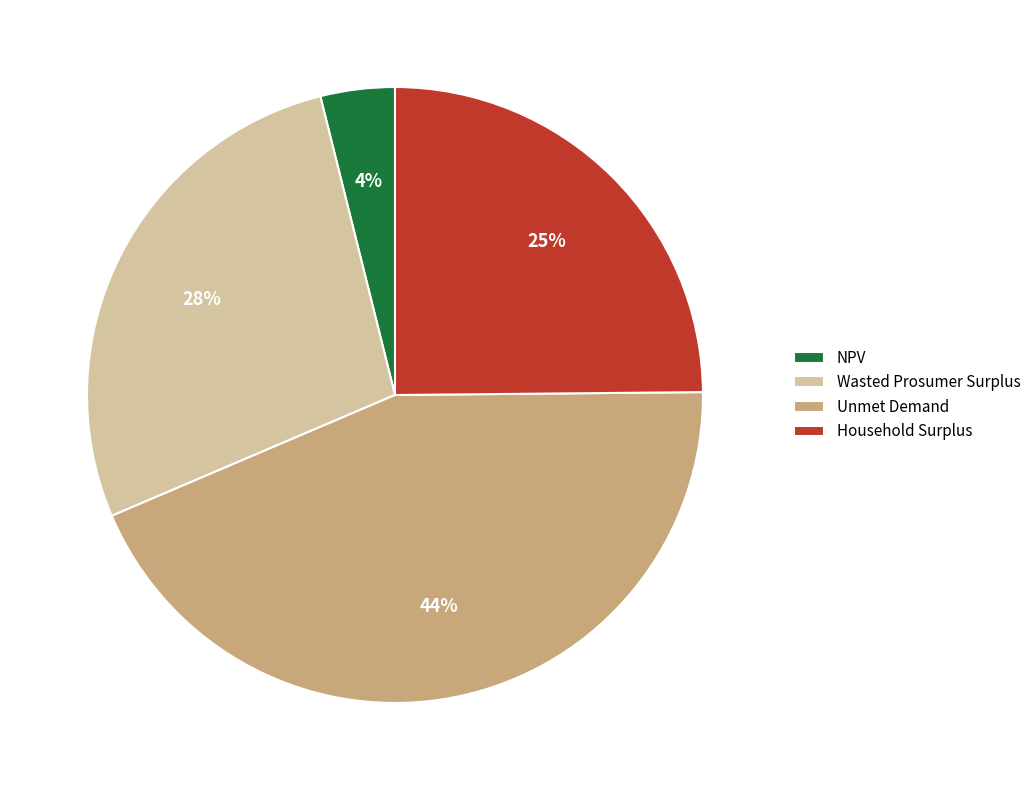

True or false: Unmet Demand accounts for 54% of the total.

False